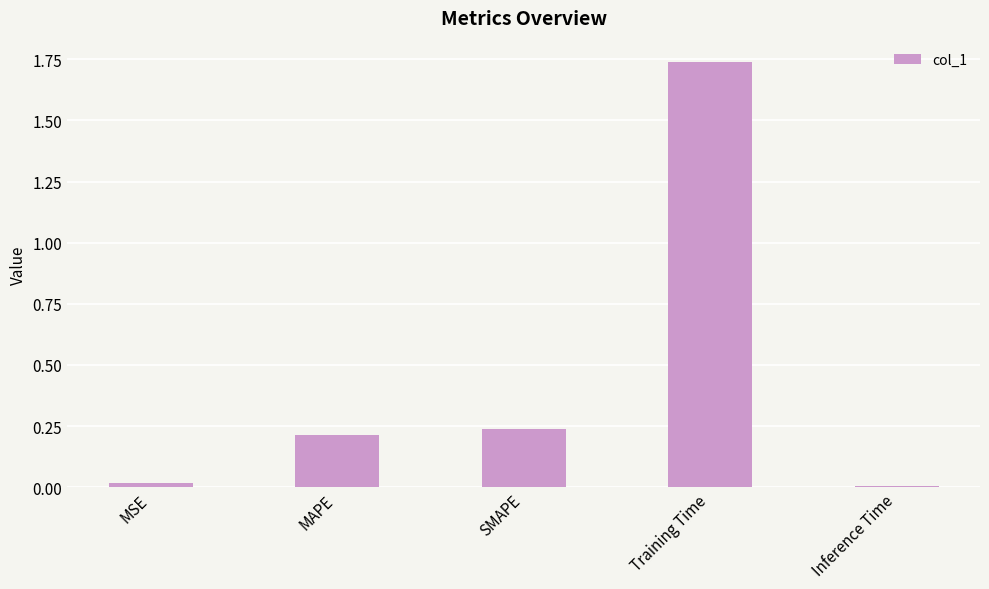

Which has a higher value, SMAPE or Inference Time?

SMAPE